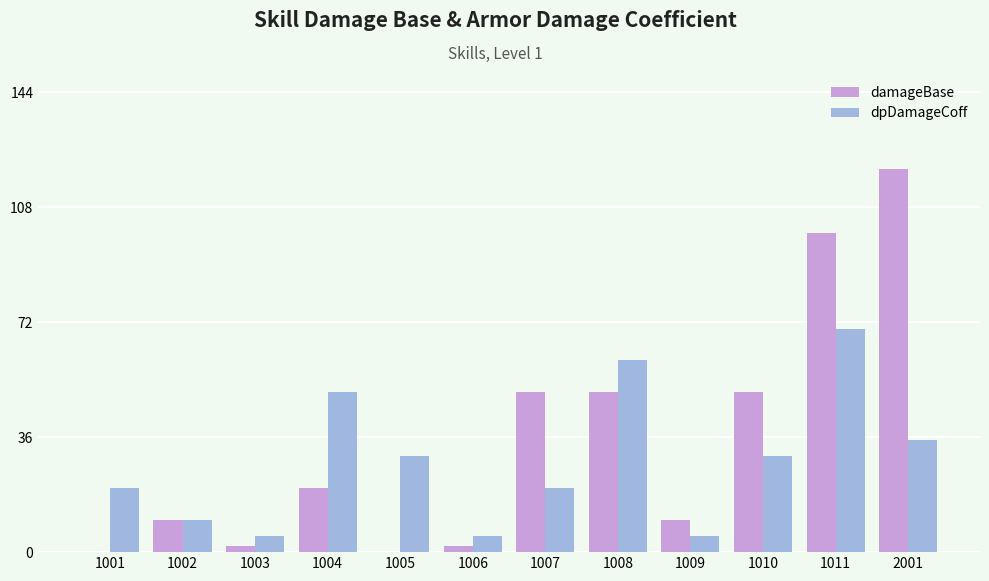

Reading left to right, list all the values displayed in this chart.

damageBase: 1001=0	1002=10	1003=2	1004=20	1005=0	1006=2	1007=50	1008=50	1009=10	1010=50	1011=100	2001=120
dpDamageCoff: 1001=20	1002=10	1003=5	1004=50	1005=30	1006=5	1007=20	1008=60	1009=5	1010=30	1011=70	2001=35